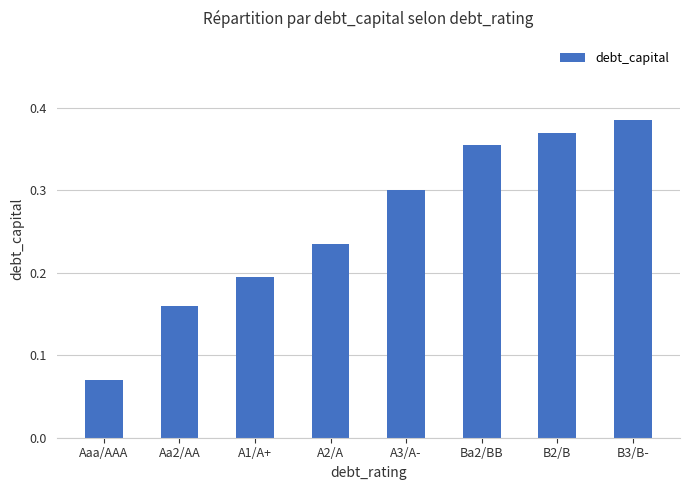

How many distinct data groups are displayed?

1